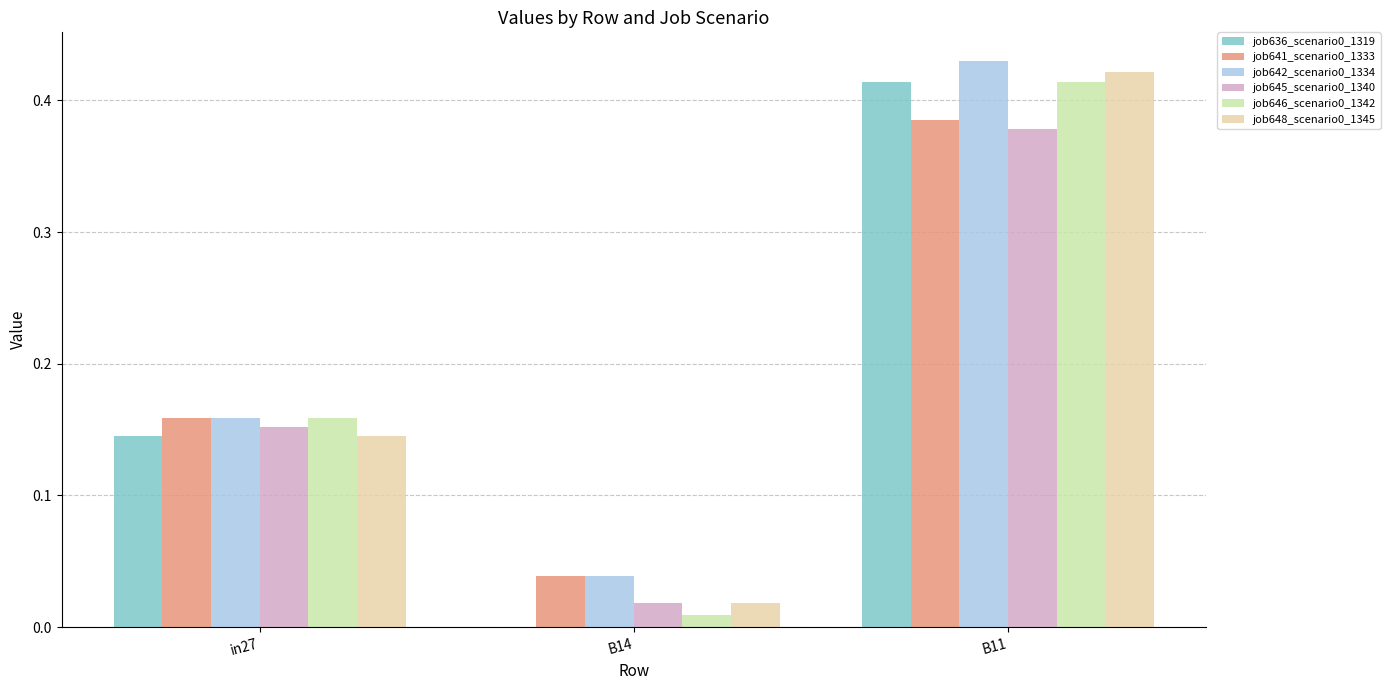

What is the label of the 2nd bar from the right?

B14